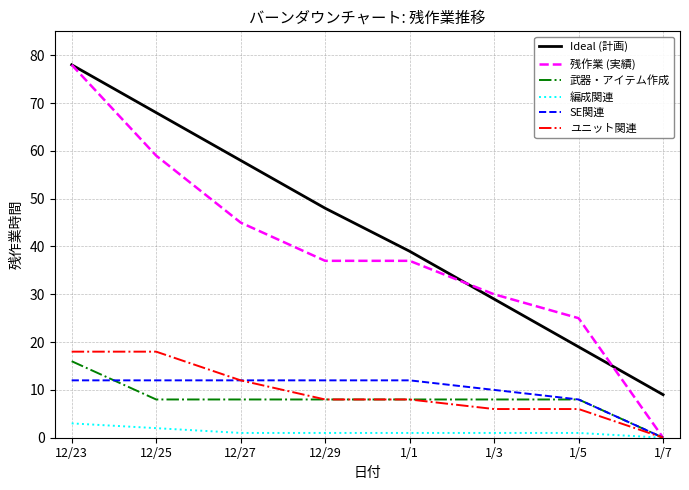

Count the number of categories in the chart.

8